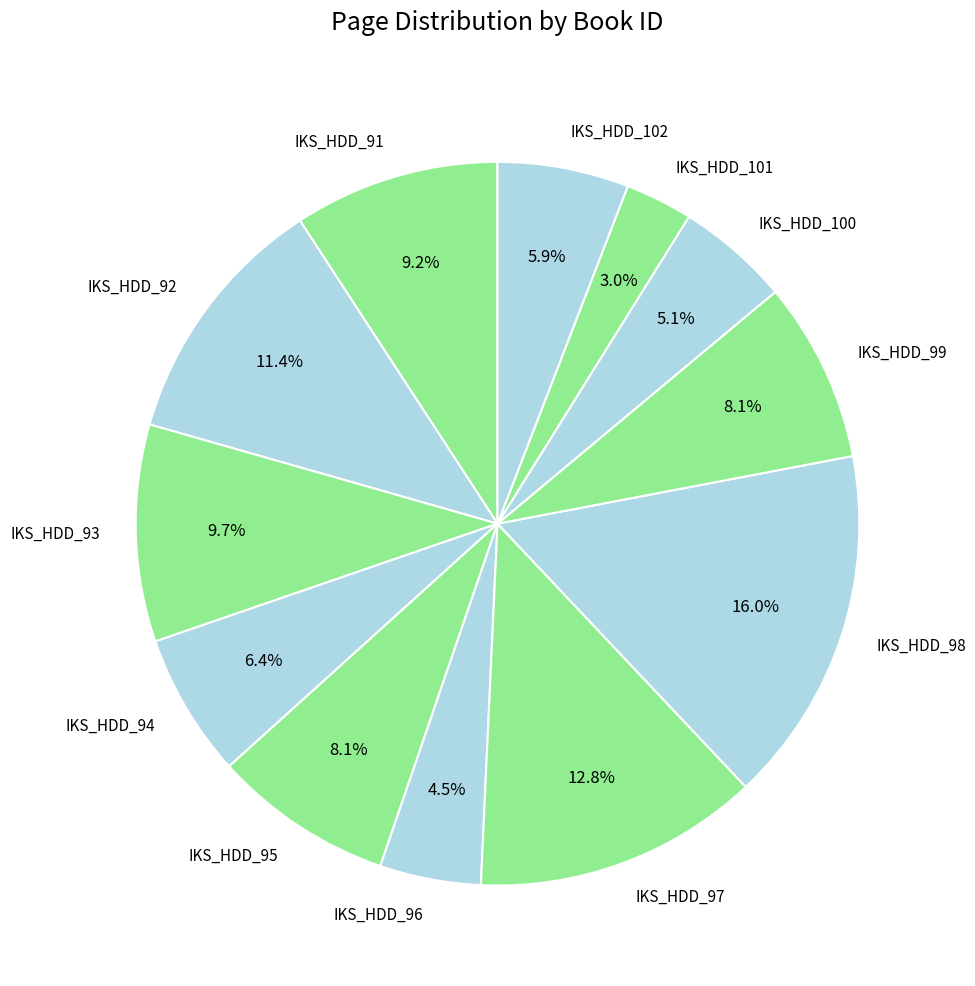

What is the smallest slice in the pie chart?

IKS_HDD_101